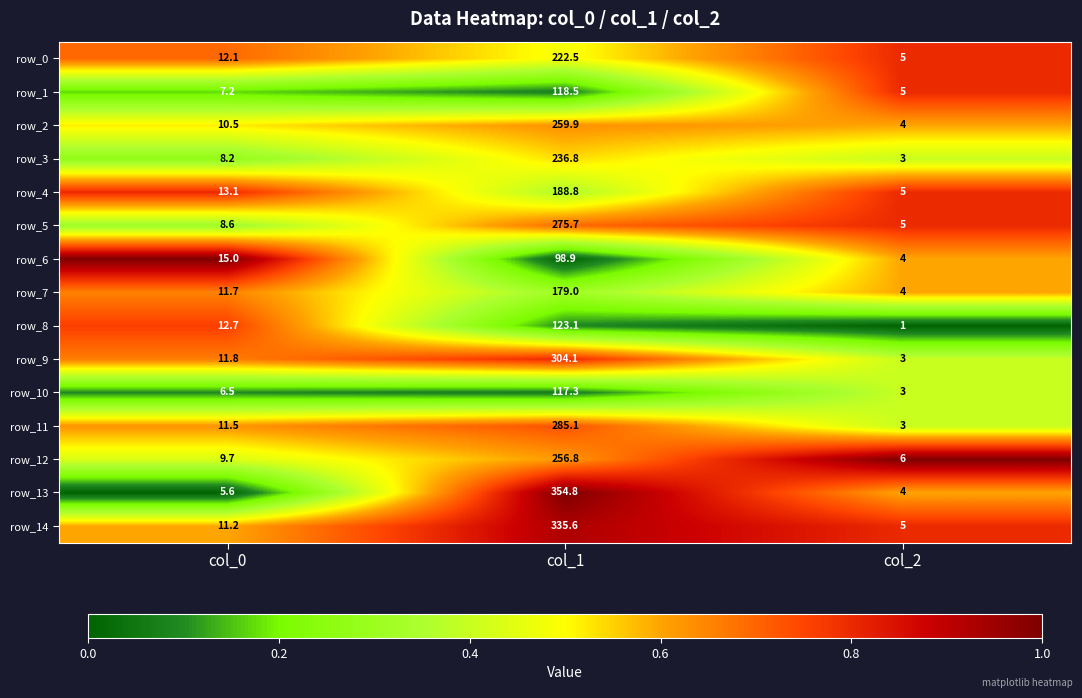

What is the sum of all row_3 values?

248.0